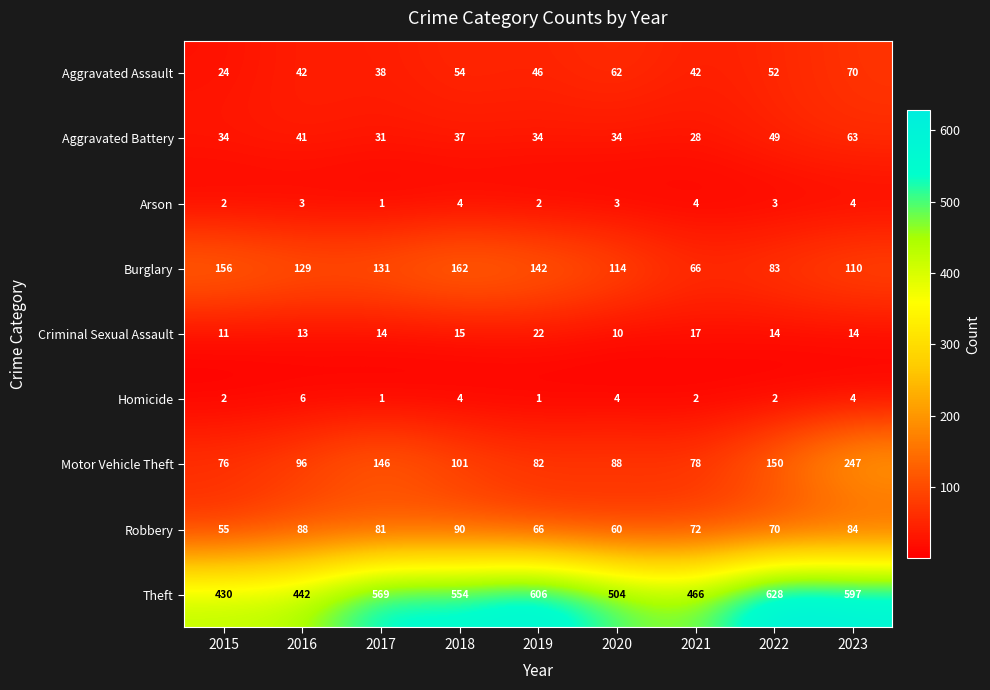

Where is Aggravated Assault nearest to the value 47?

2019